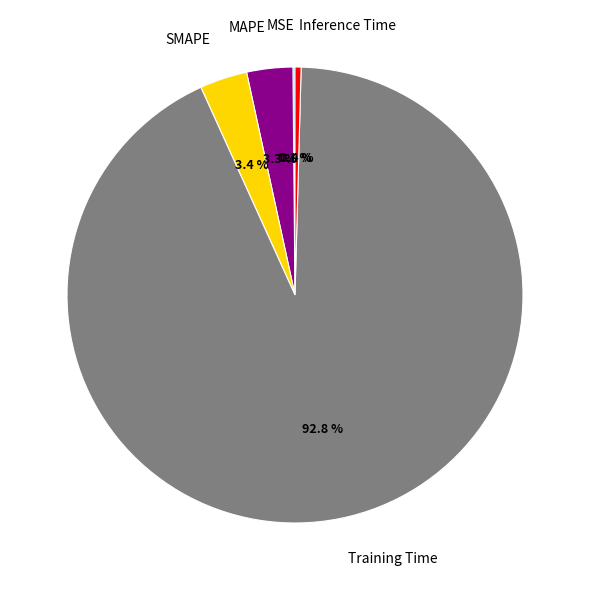

Which slice is the largest?

Training Time